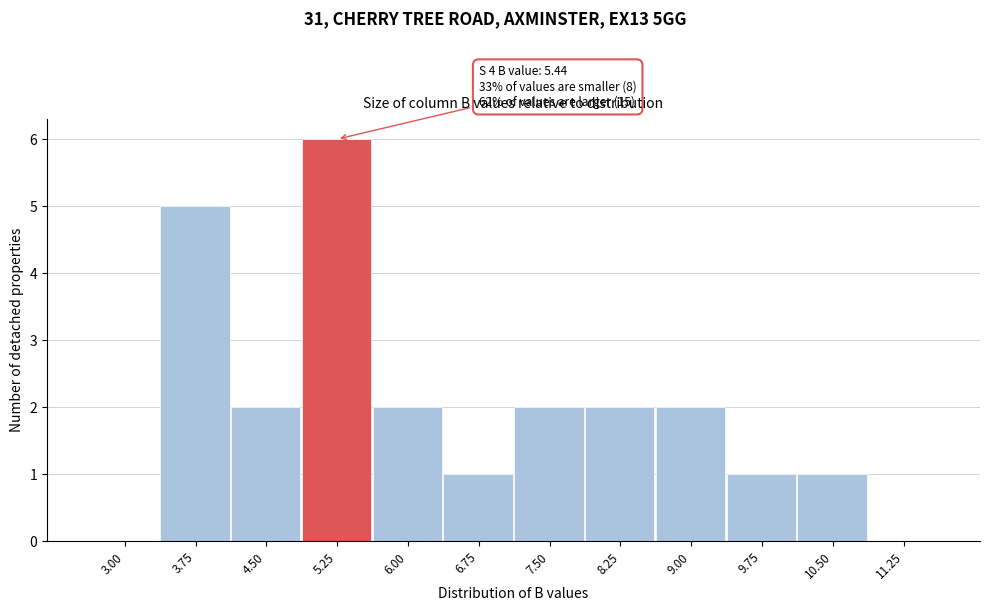

Reading left to right, transcribe all the data shown in this chart.

3.00=0	3.75=5	4.50=2	5.25=6	6.00=2	6.75=1	7.50=2	8.25=2	9.00=2	9.75=1	10.50=1	11.25=0